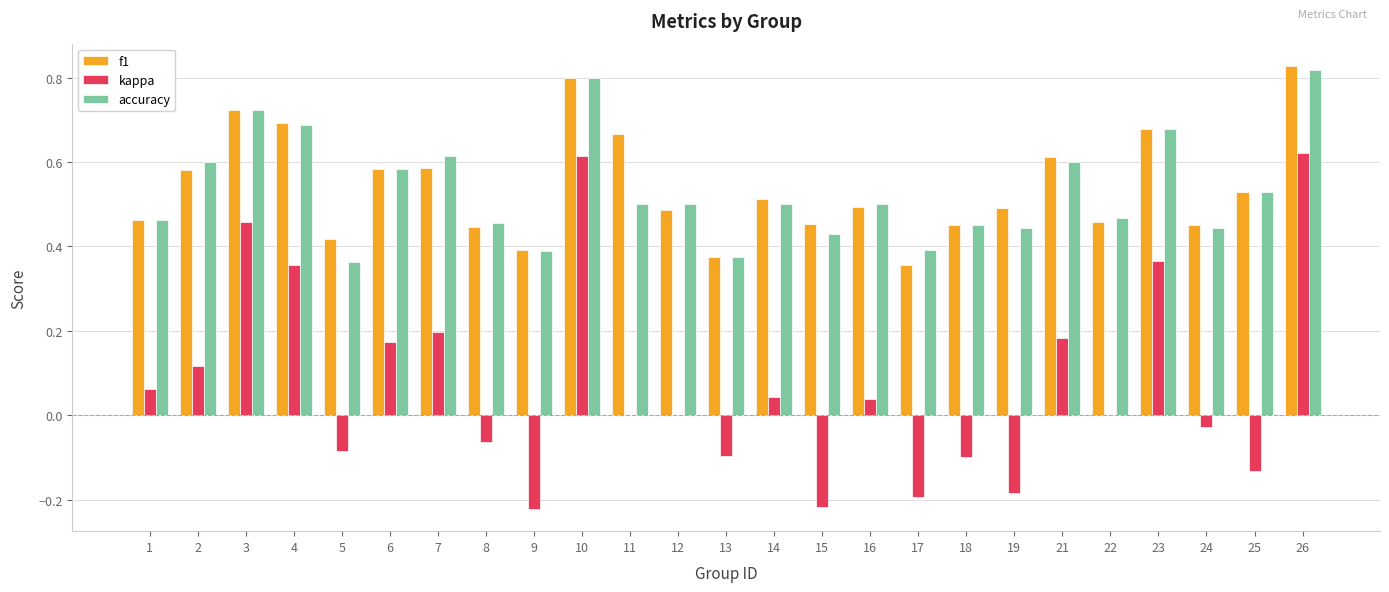

Is the value of accuracy at 9 greater than the value of kappa at 6?

Yes